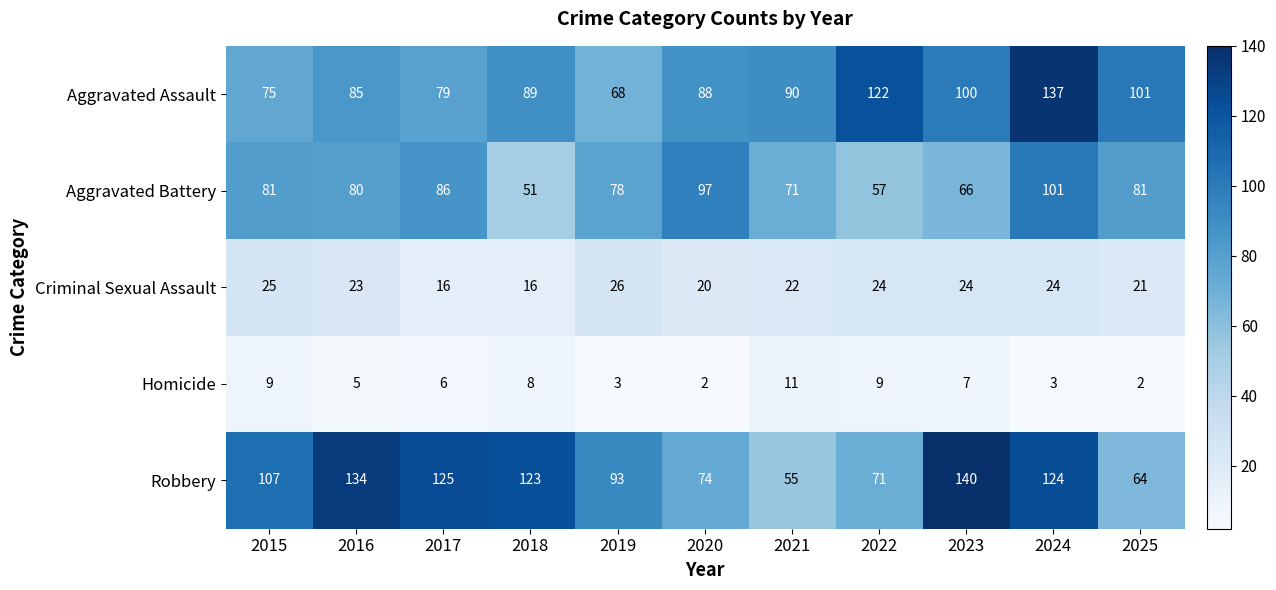

What is the total value across all series at 2018?

287